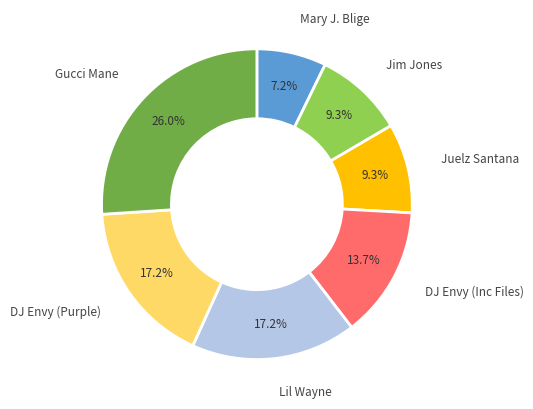

Does any single category account for the majority?

No